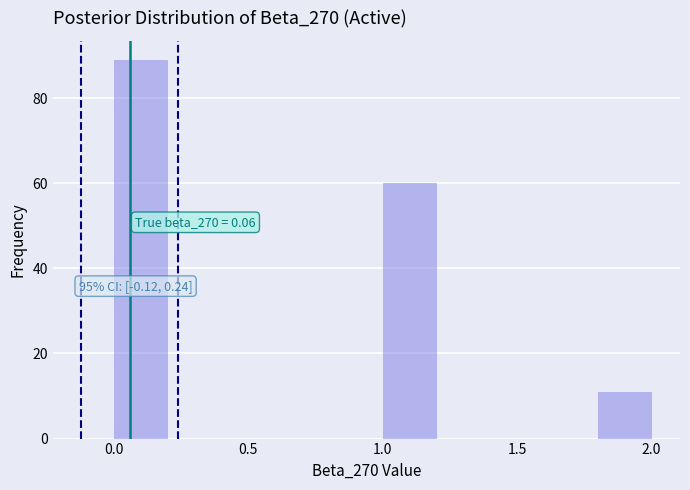

Which range on the x-axis has the tallest bar?

0.0 to 0.2